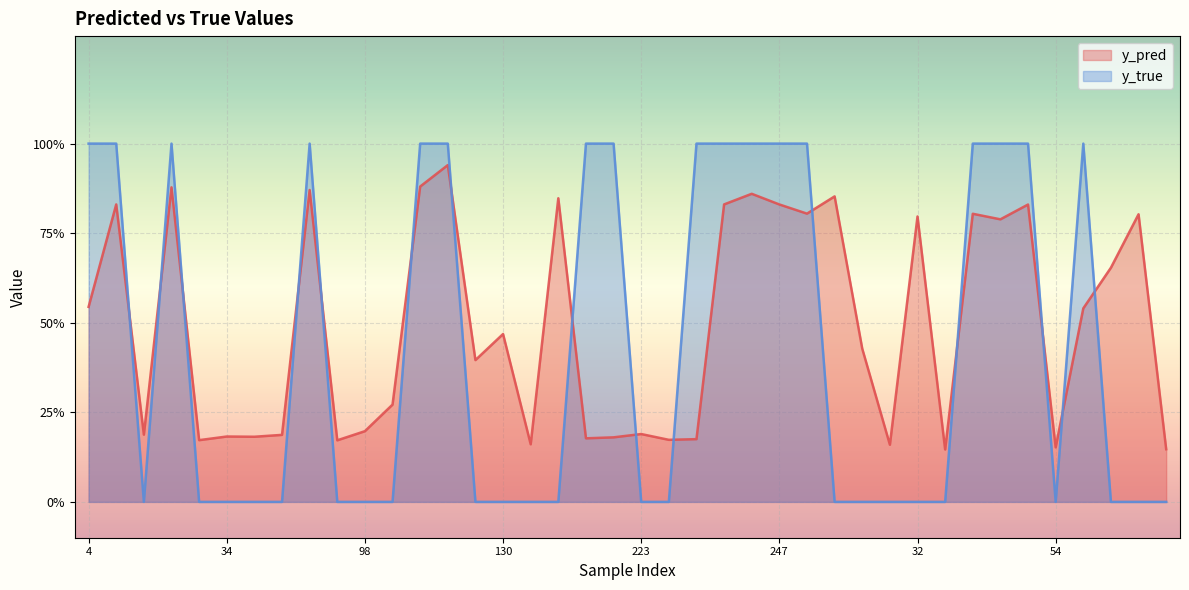

True or false: y_pred and y_true cross at least once.

True